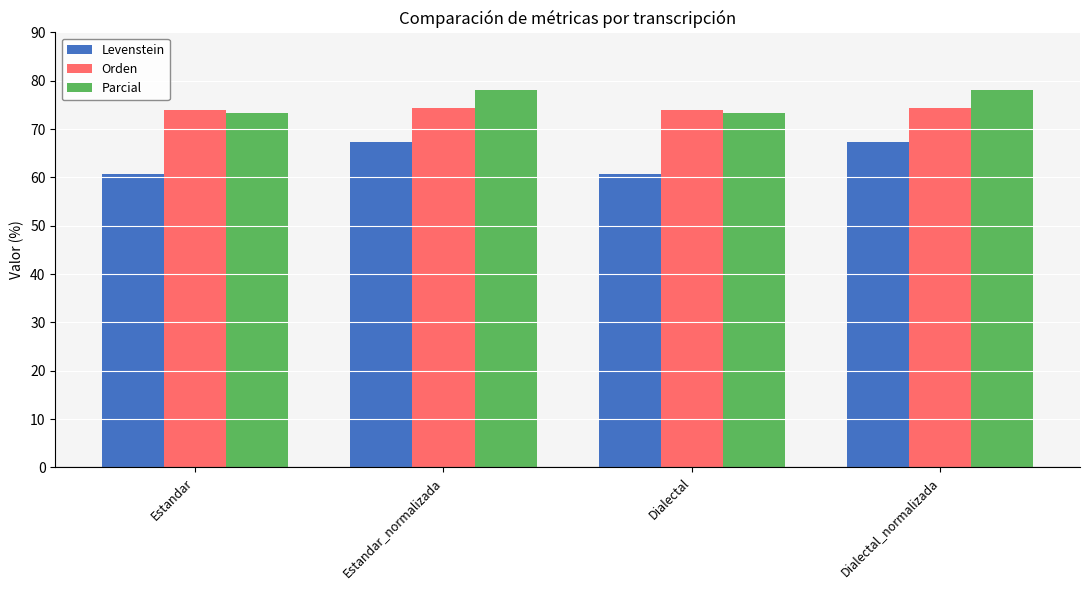

Reading left to right, what are all the values shown in this chart?

Levenstein: Estandar=60.6	Estandar_normalizada=67.3	Dialectal=60.6	Dialectal_normalizada=67.3
Orden: Estandar=74.0	Estandar_normalizada=74.4	Dialectal=74.0	Dialectal_normalizada=74.4
Parcial: Estandar=73.3	Estandar_normalizada=78.2	Dialectal=73.3	Dialectal_normalizada=78.2